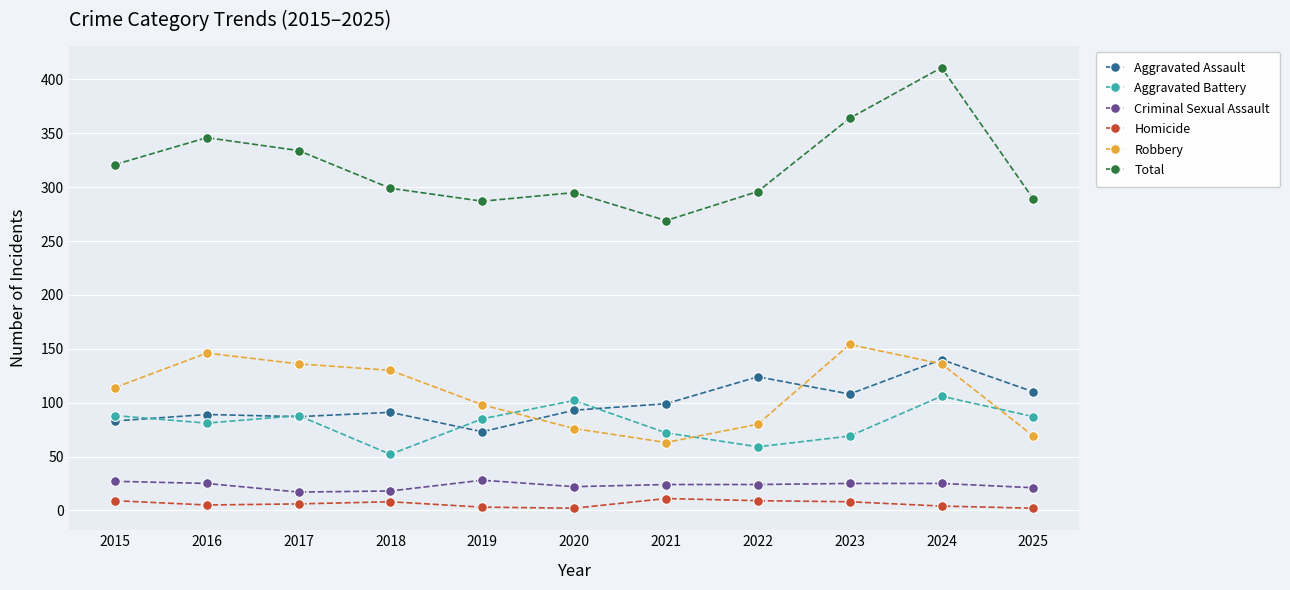

What is the minimum value for Robbery?

63